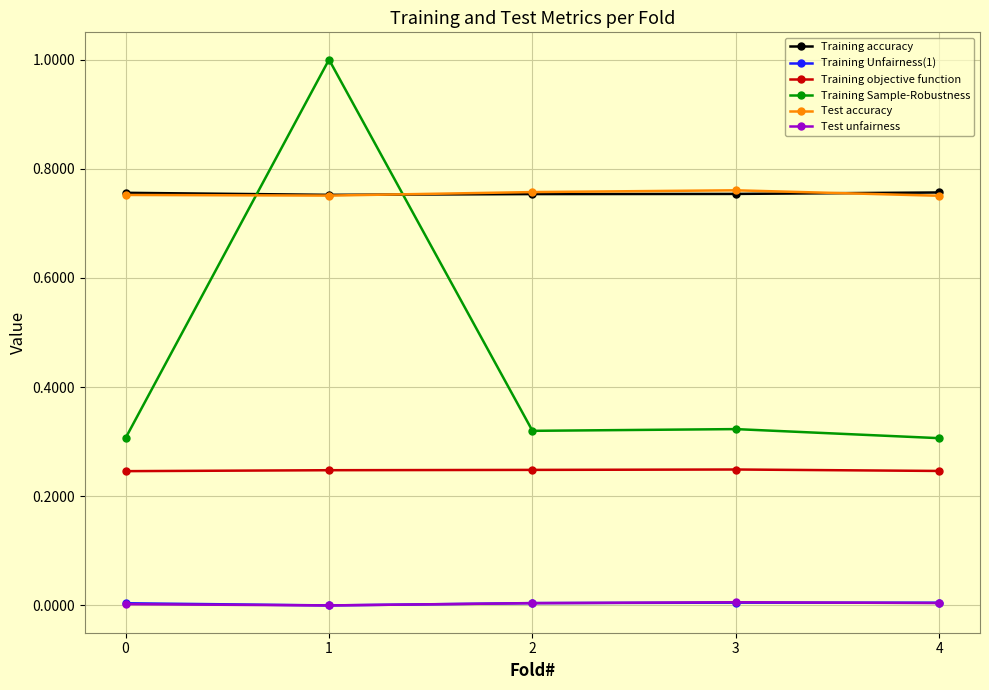

Is the value of Training accuracy at 3 greater than the value of Test unfairness at 2?

Yes